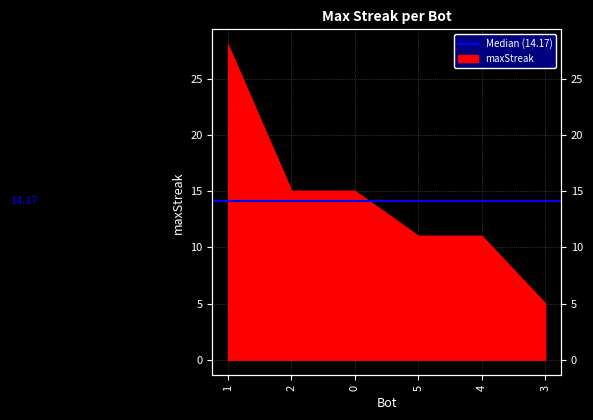

True or false: the data shows 11 at 5.

True